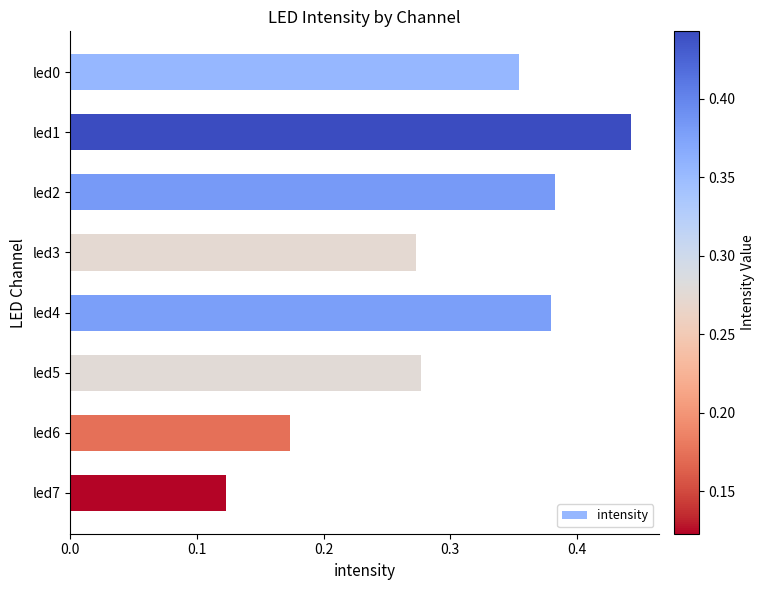

At which category does the chart reach its peak across all series?

led1